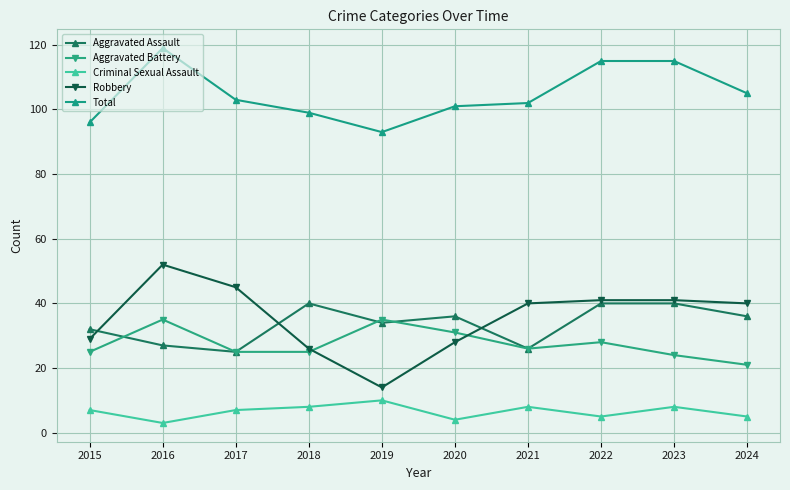

At 2016, list the series in order from largest to smallest.

Total, Robbery, Aggravated Battery, Aggravated Assault, Criminal Sexual Assault